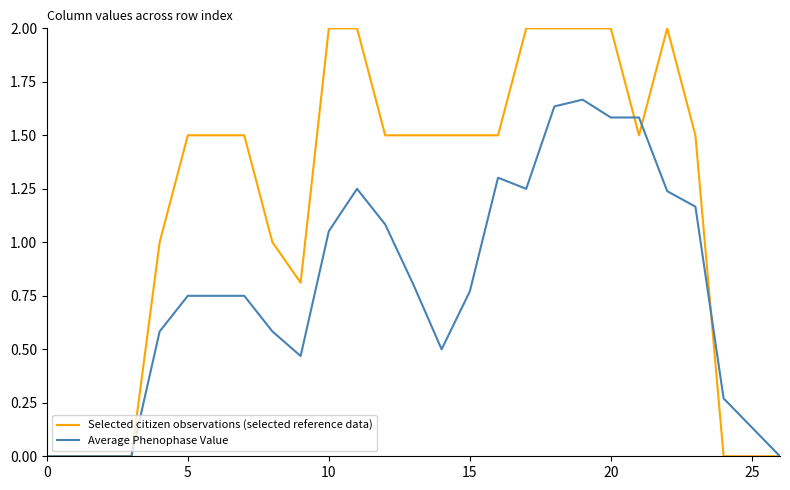

What is the maximum value for Selected citizen observations (selected reference data)?

2.0